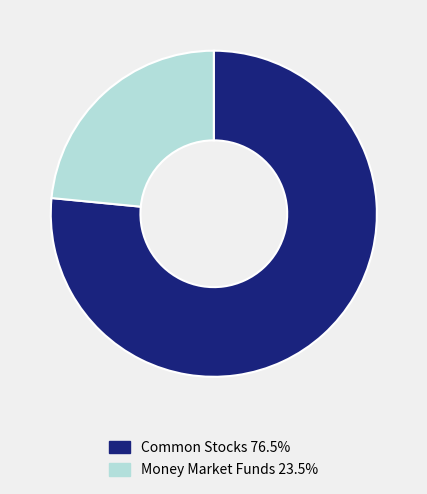

Is there any slice that represents more than half of the pie?

Yes